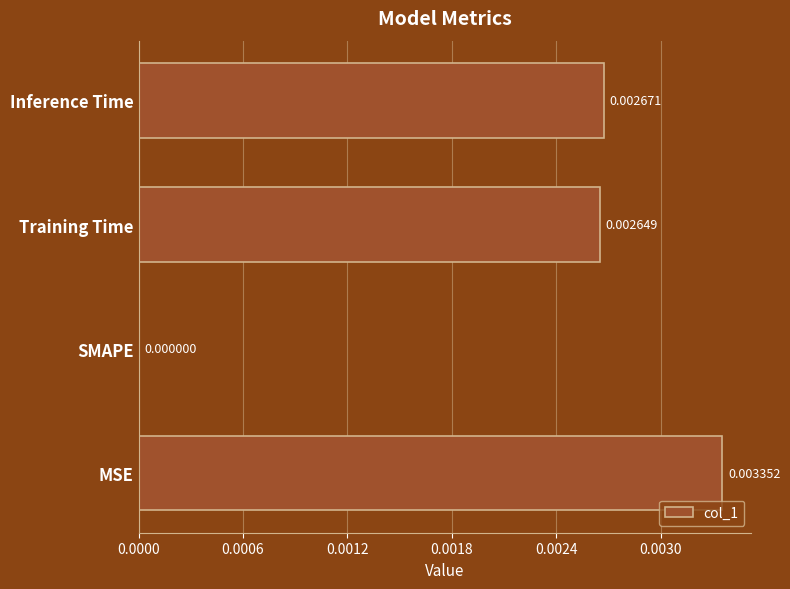

Which category has the highest value across all series?

MSE